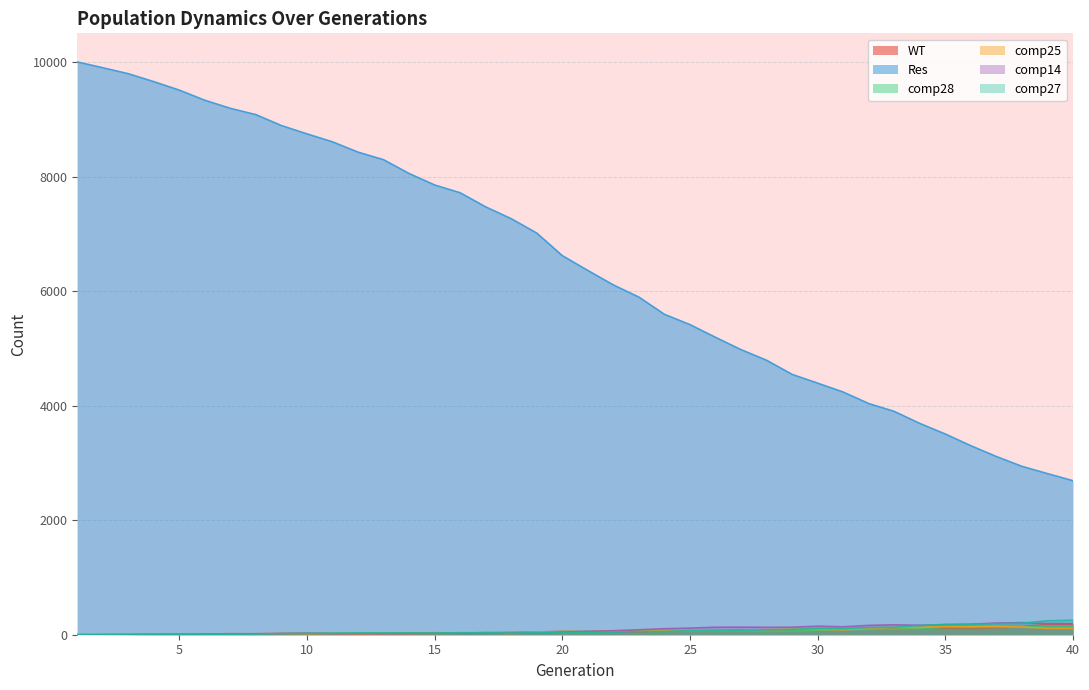

Where is the first local minimum for comp25?

9